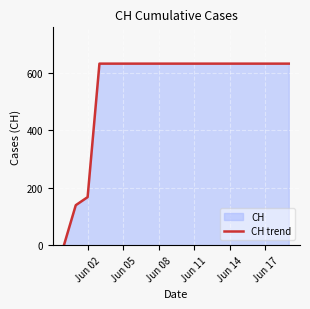

The value at Jun 11 is 631. True or false?

True